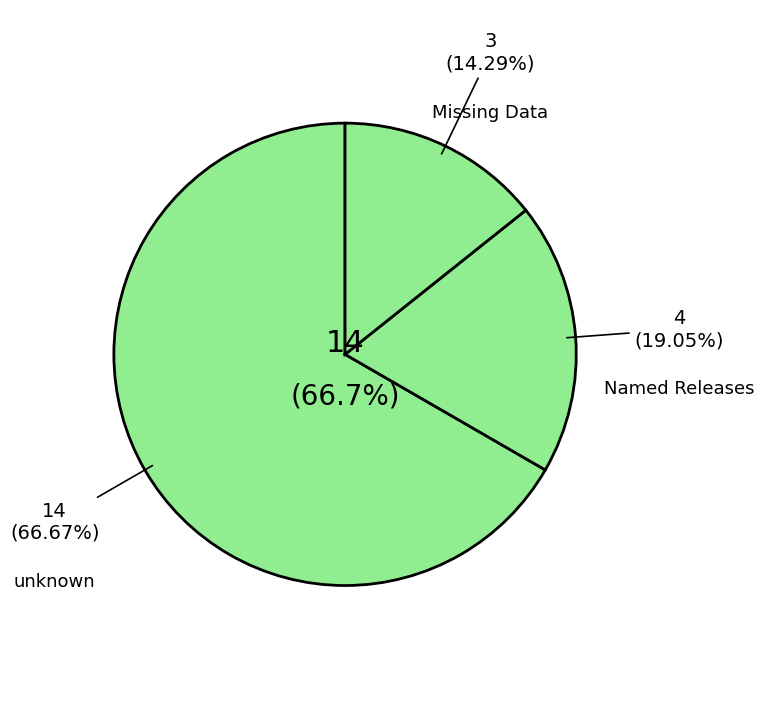

What is the total percentage of unknown and other?

85.7%